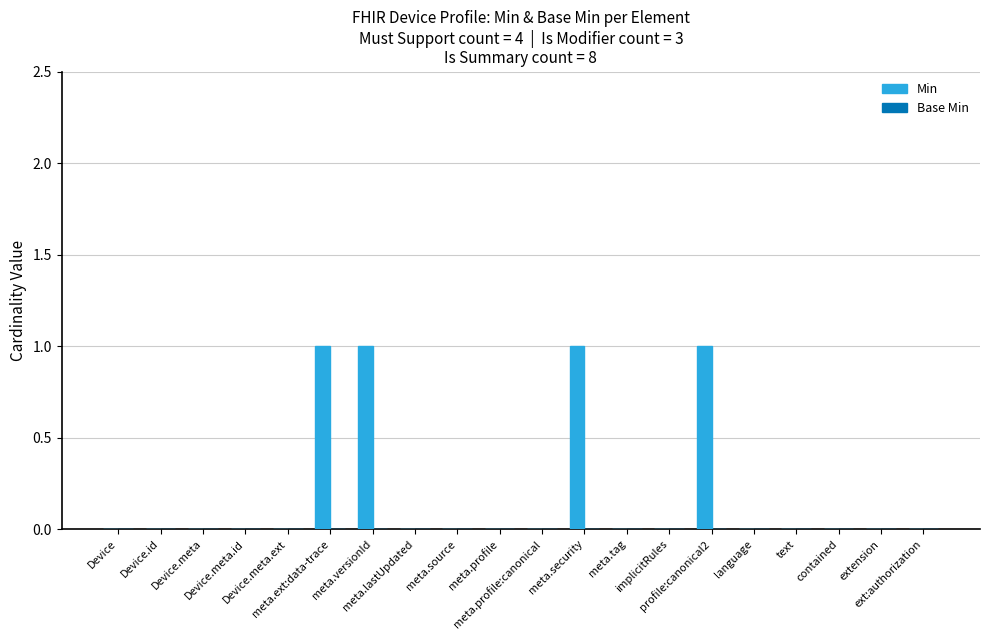

What is the sum of all values?

4